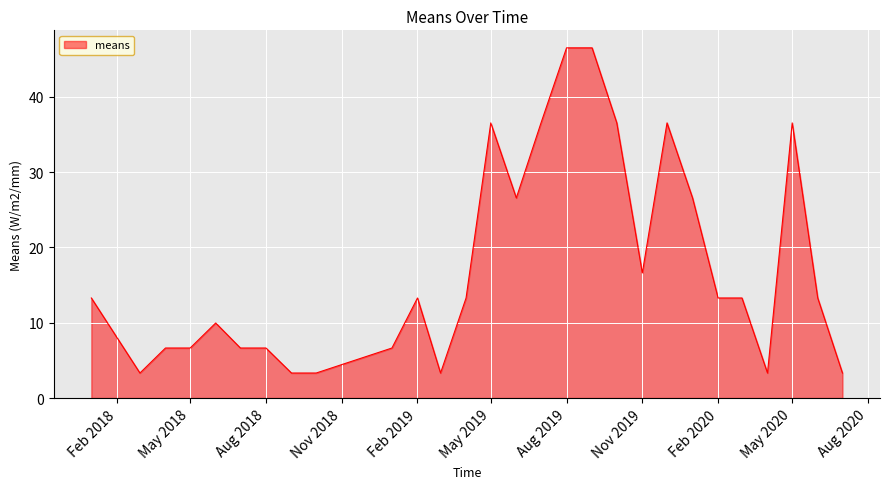

What is the greatest value displayed?

46.5